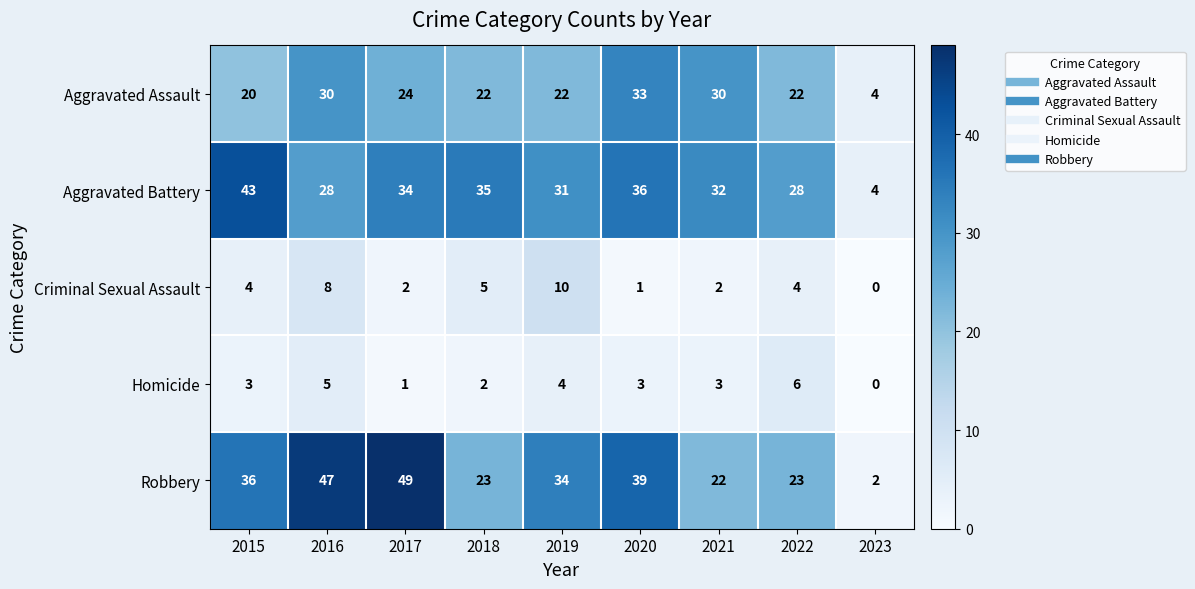

At which category is the sum across all series the highest?

2016